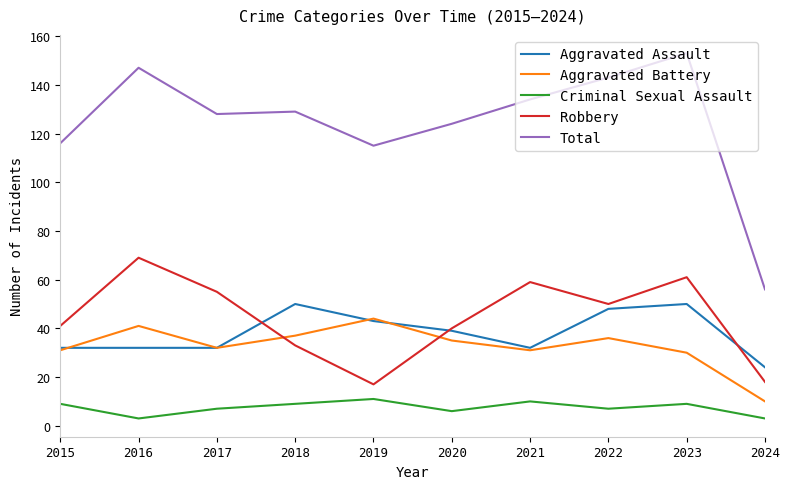

What is the average value of the Aggravated Assault series?

38